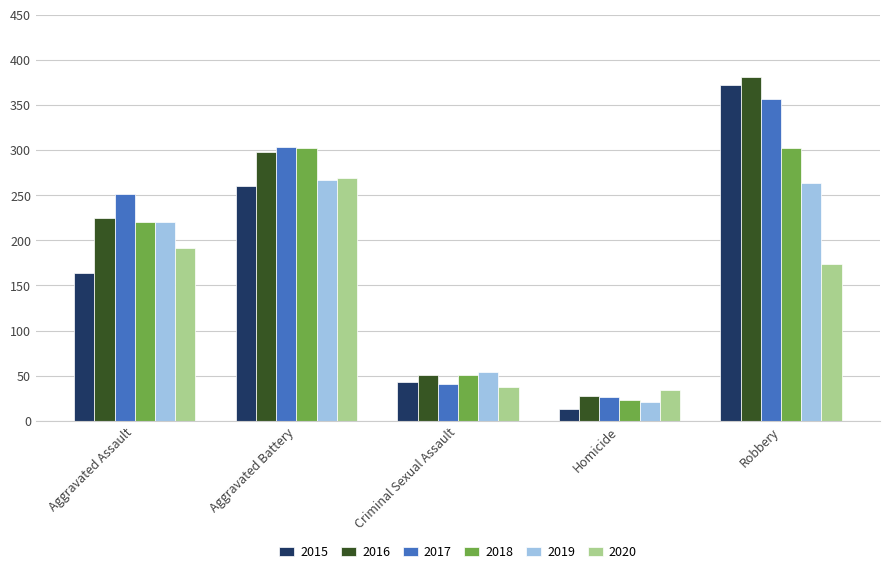

What is the average value of the 2015 series?

170